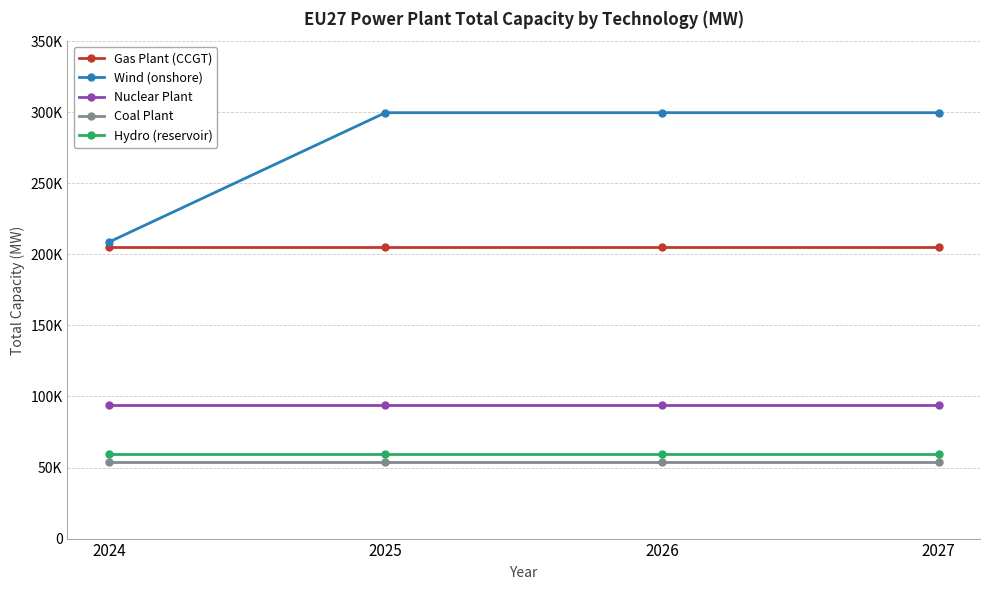

What is the spread (max minus min) of values at 2027?

246137.0